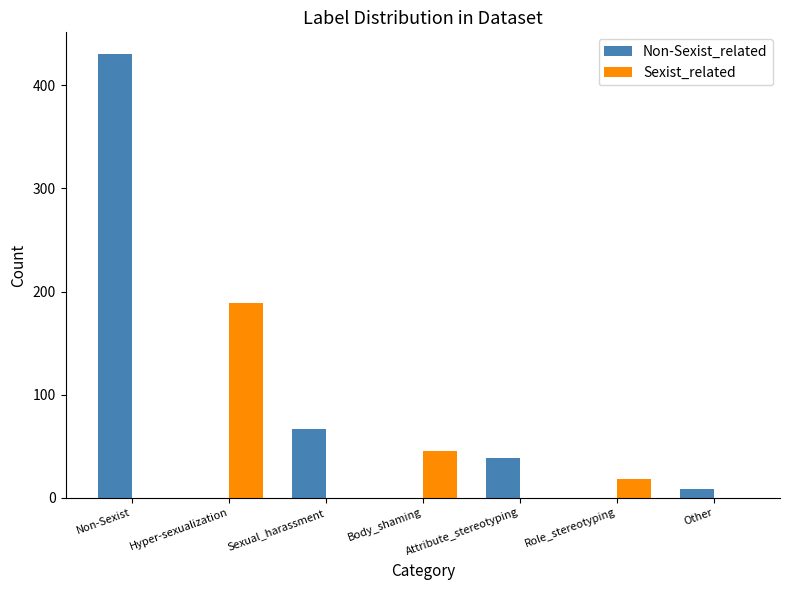

Reading right to left, what are all the values shown in this chart?

Non-Sexist_related: Other=8	Role_stereotyping=0	Attribute_stereotyping=38	Body_shaming=0	Sexual_harassment=67	Hyper-sexualization=0	Non-Sexist=430
Sexist_related: Other=0	Role_stereotyping=18	Attribute_stereotyping=0	Body_shaming=45	Sexual_harassment=0	Hyper-sexualization=189	Non-Sexist=0